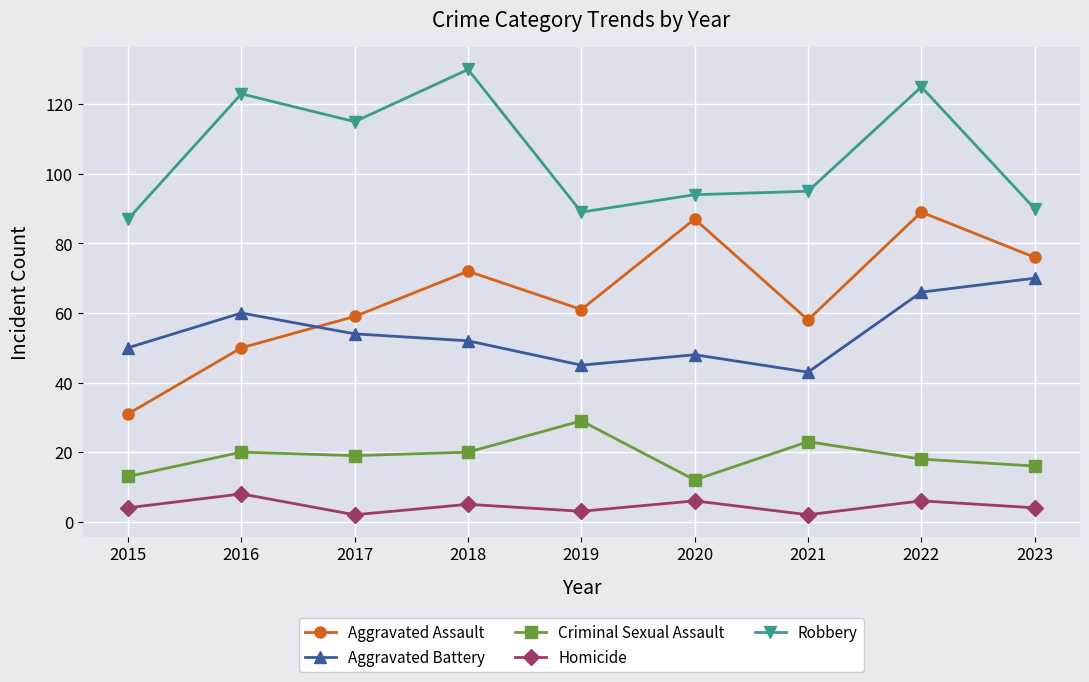

Reading left to right, what are all the values shown in this chart?

Aggravated Assault: 2015=31	2016=50	2017=59	2018=72	2019=61	2020=87	2021=58	2022=89	2023=76
Aggravated Battery: 2015=50	2016=60	2017=54	2018=52	2019=45	2020=48	2021=43	2022=66	2023=70
Criminal Sexual Assault: 2015=13	2016=20	2017=19	2018=20	2019=29	2020=12	2021=23	2022=18	2023=16
Homicide: 2015=4	2016=8	2017=2	2018=5	2019=3	2020=6	2021=2	2022=6	2023=4
Robbery: 2015=87	2016=123	2017=115	2018=130	2019=89	2020=94	2021=95	2022=125	2023=90